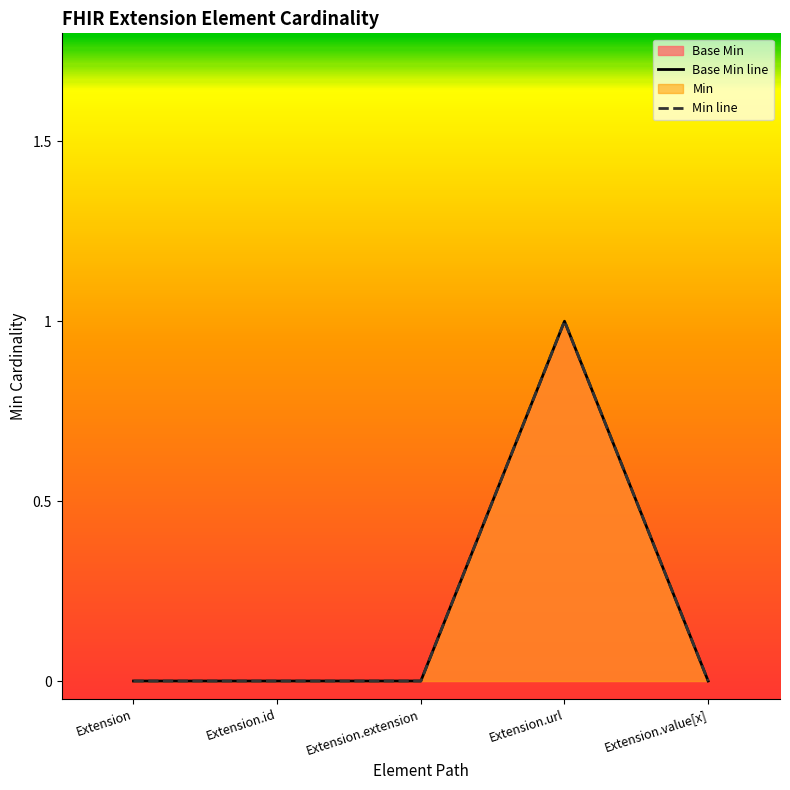

List the labels in order of value, smallest first.

Extension, Extension.id, Extension.extension, Extension.value[x], Extension.url